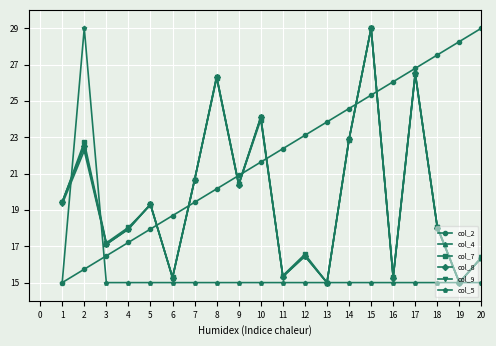

What is the difference between the second highest and minimum values in the col_2 series?

13.3